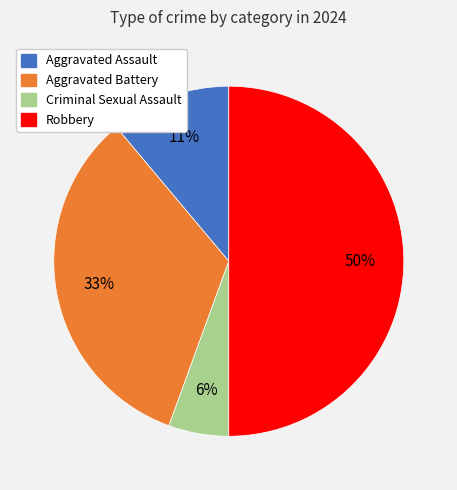

Does Criminal Sexual Assault represent more than half of the total?

No